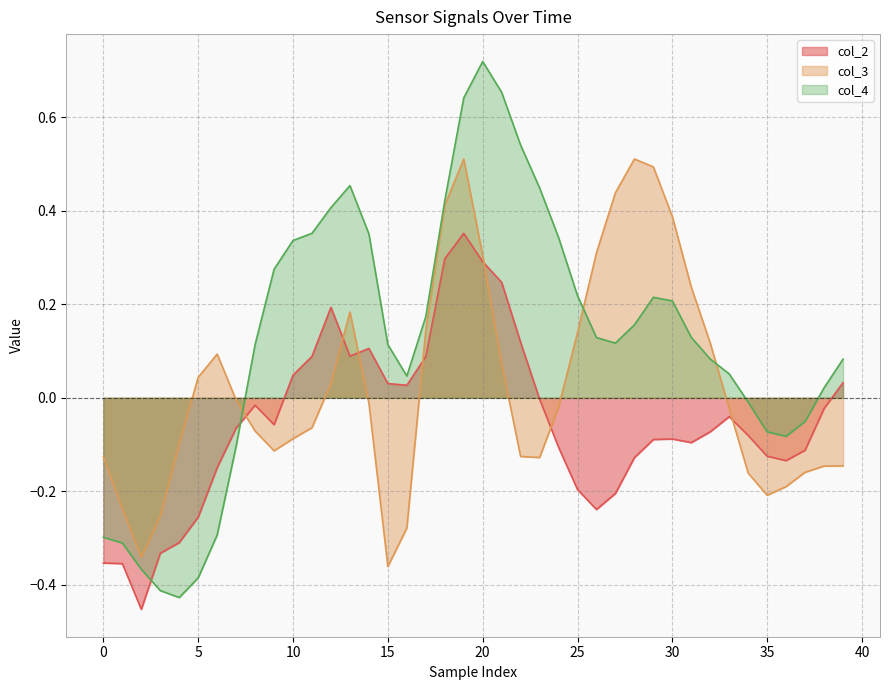

How many data points does each series have?

40